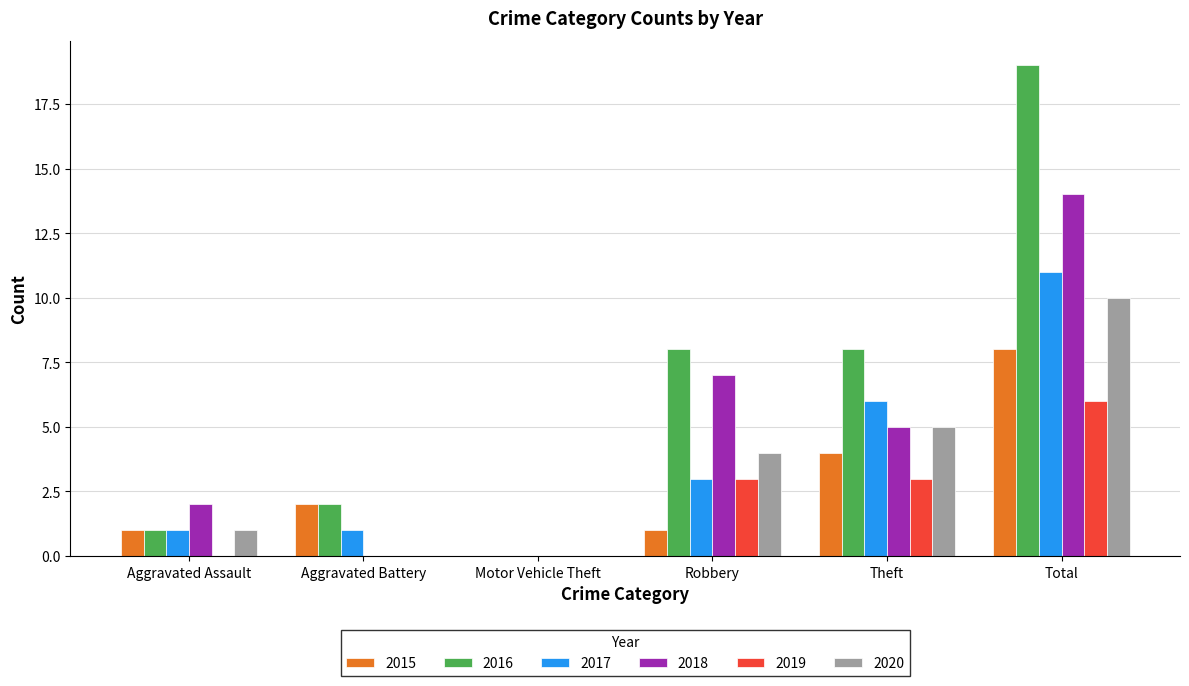

Is it true that 2017 equals 18 at Total?

False